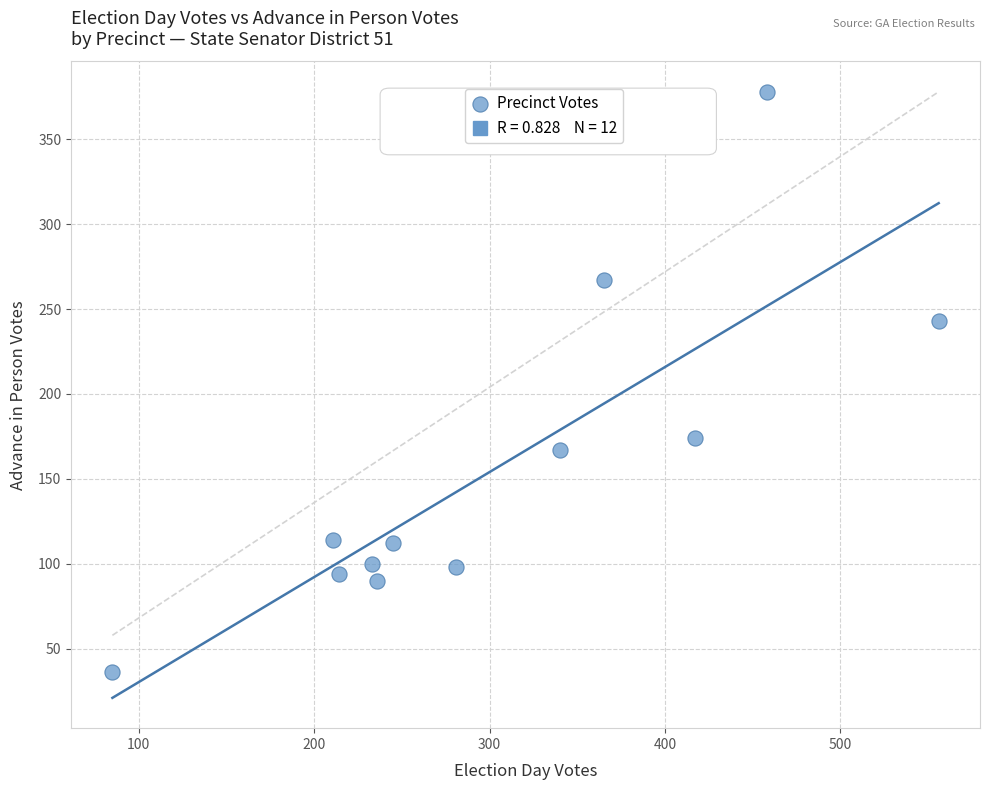

What is the average Y value?

156